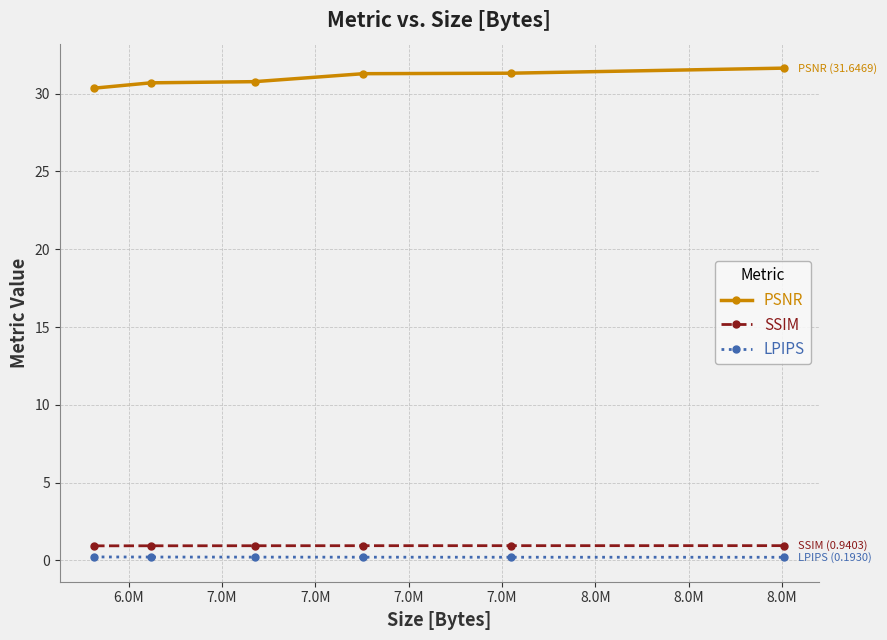

What is the maximum value for LPIPS?

0.2